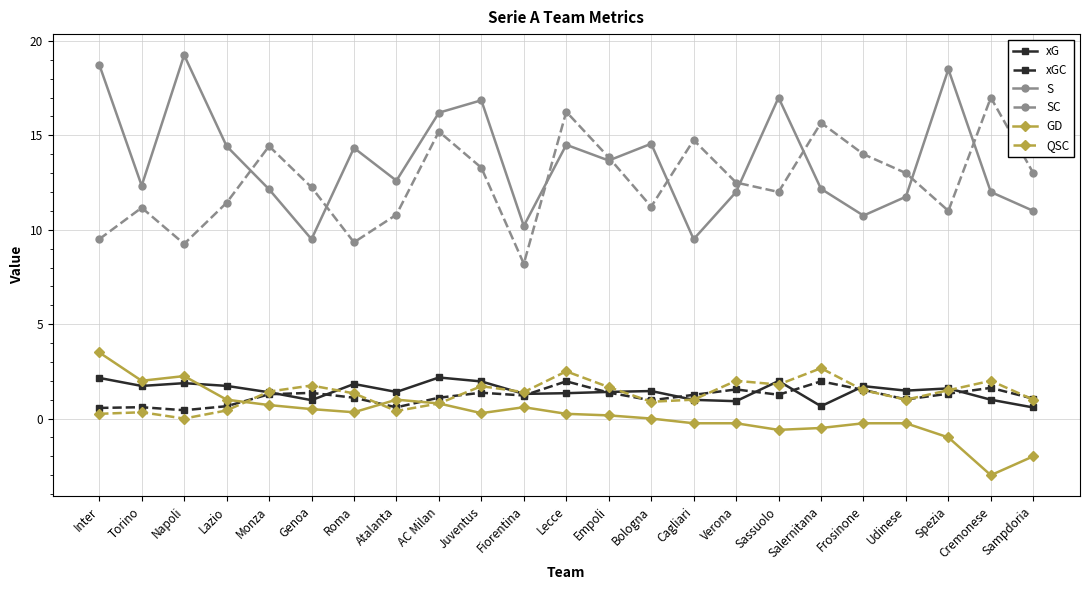

What is the total value across all series at Atalanta?

26.8